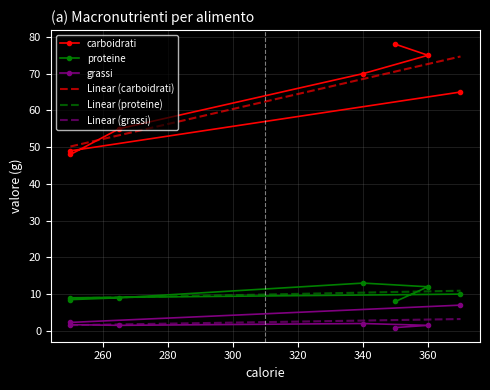

What is the highest value of the Linear (carboidrati) series?

74.7